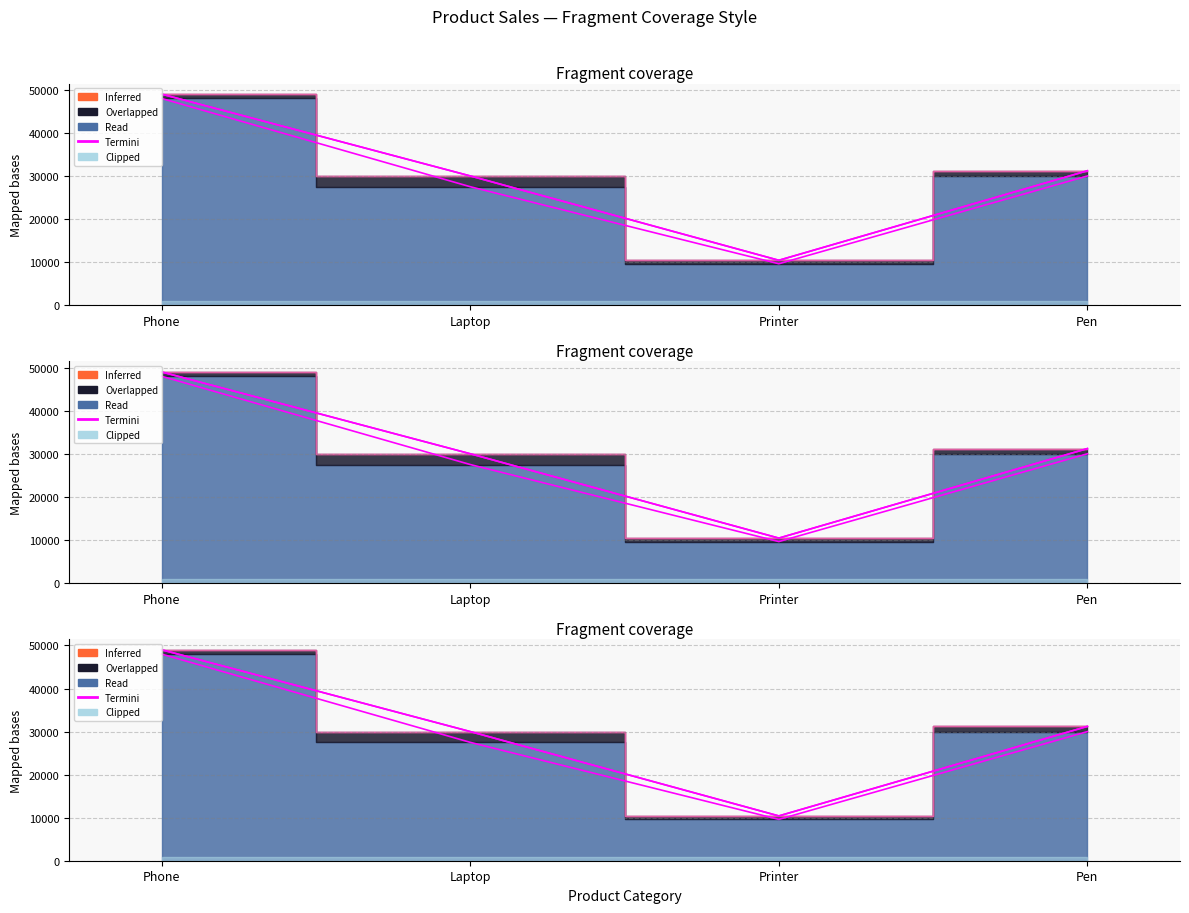

Which label corresponds to the largest value in the chart?

Phone